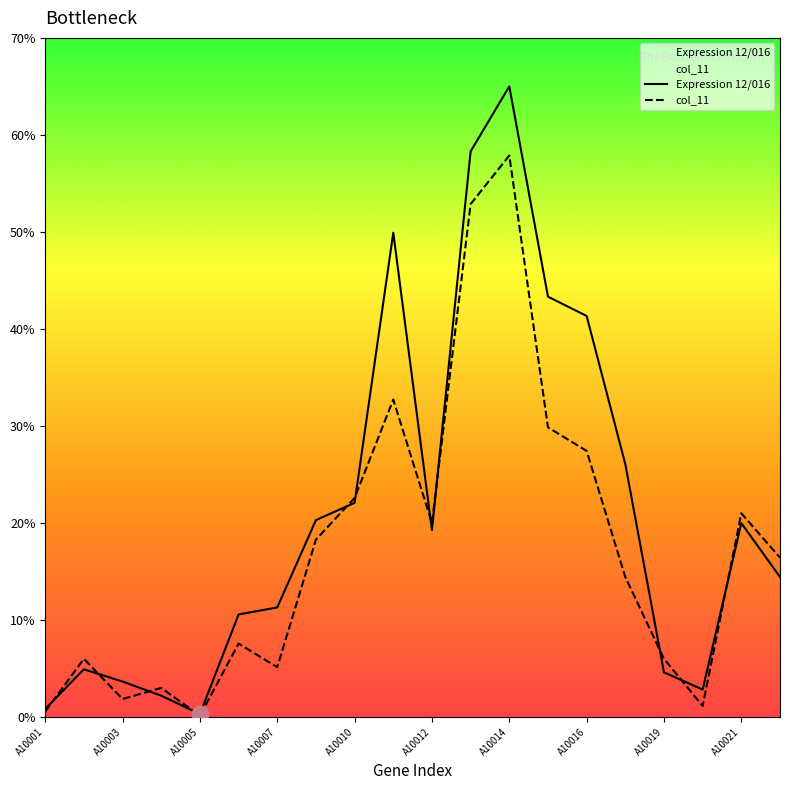

True or false: col_11 has a value of 7.9 at A10012.

False